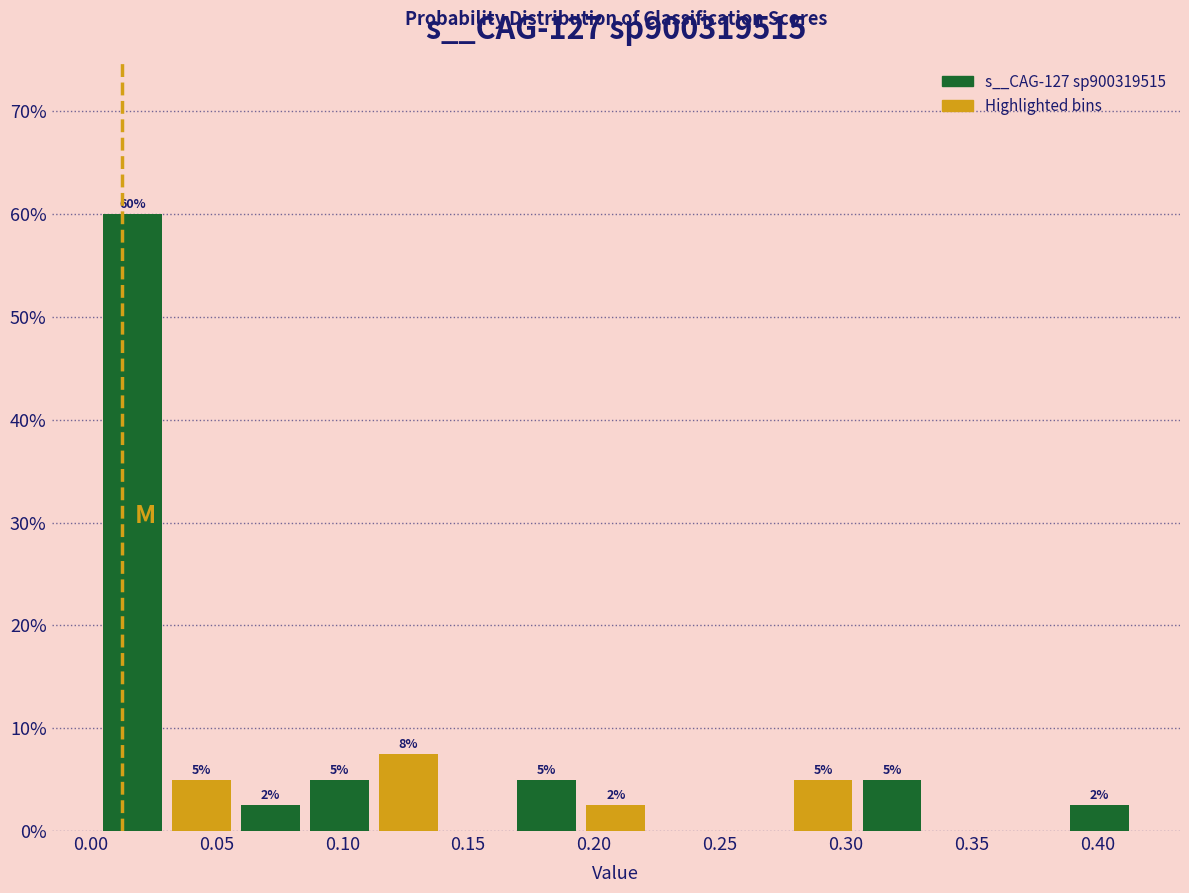

Which range on the x-axis has the tallest bar?

0.005 to 0.030